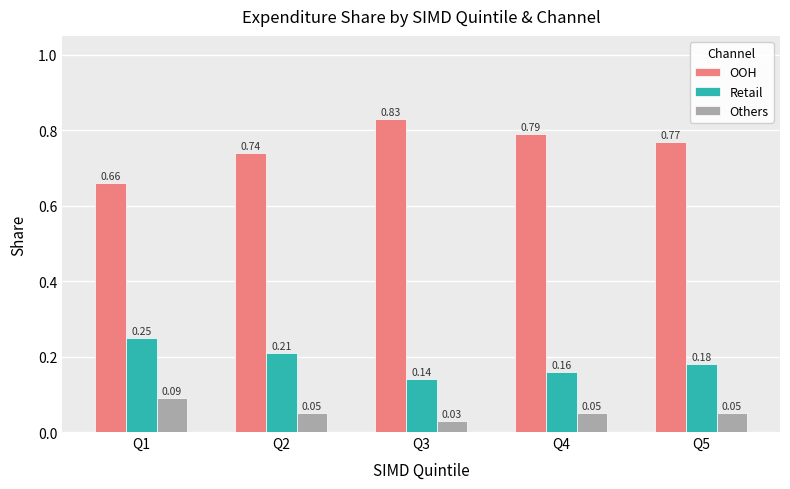

What is the total value across all series at Q5?

1.0